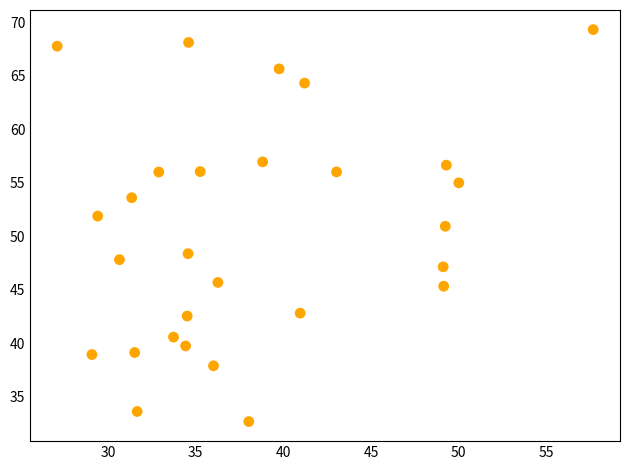

What Y value in the scatter plot is closest to 50?

50.9